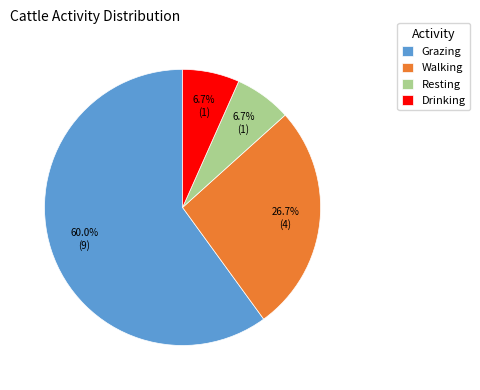

Which category has the biggest portion of the pie?

Grazing